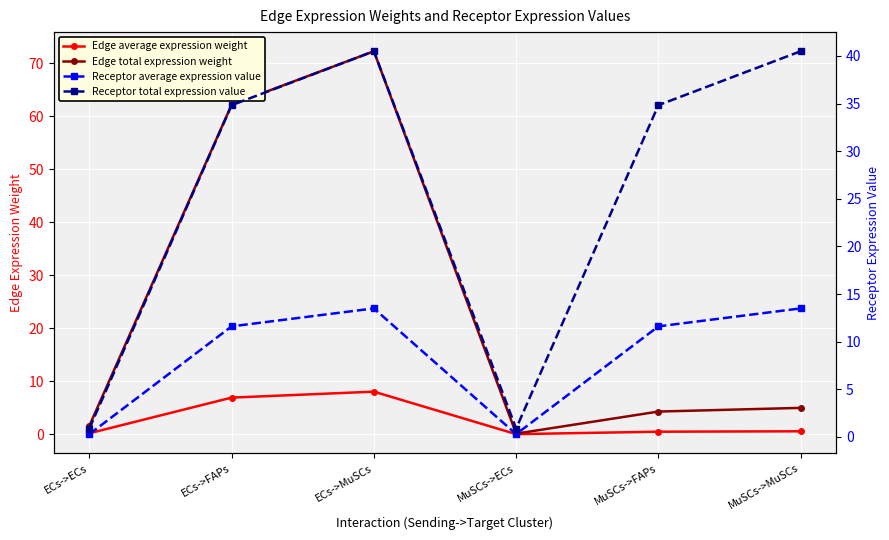

How many series are shown in this chart?

4